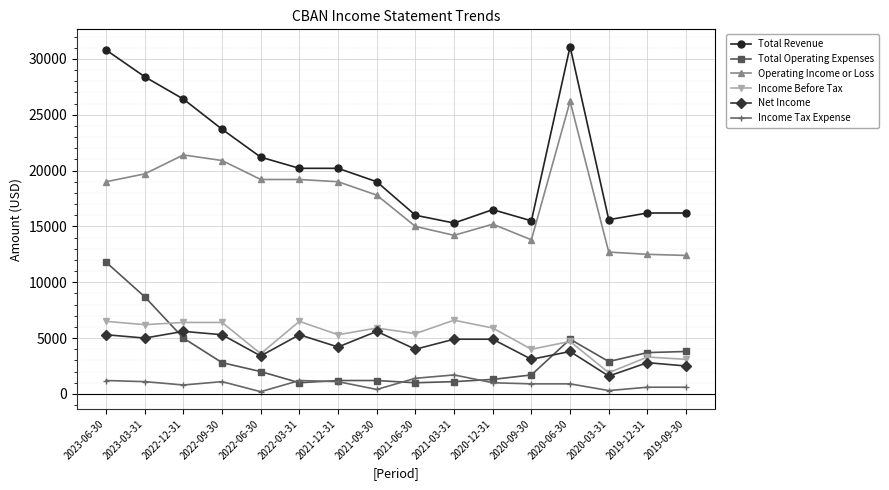

What position from the left is 2021-09-30?

8